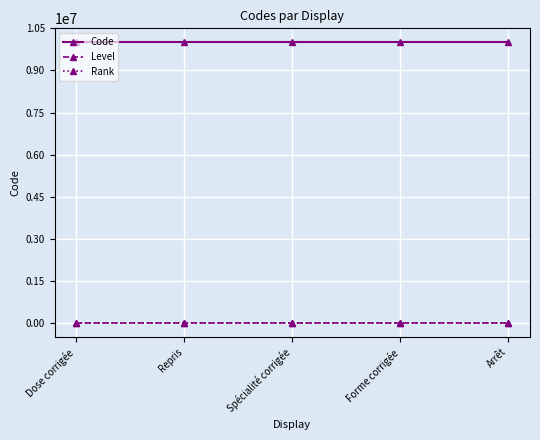

Is it true that Code equals 10000001 at Dose corrigée?

True